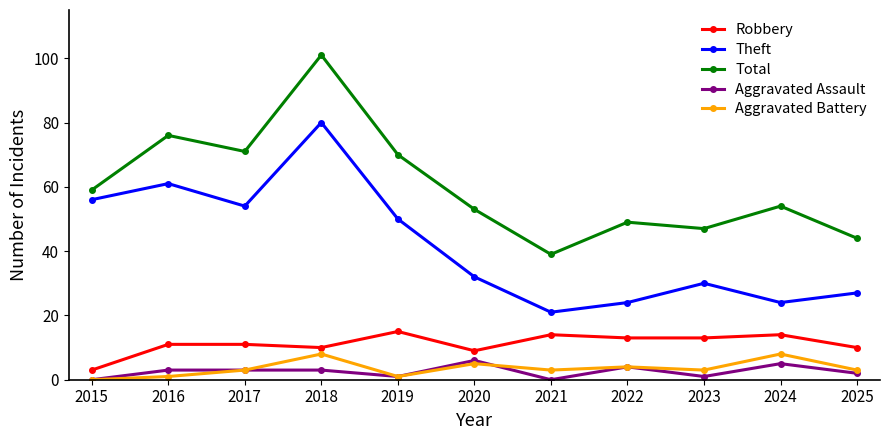

How many series are shown in this chart?

5